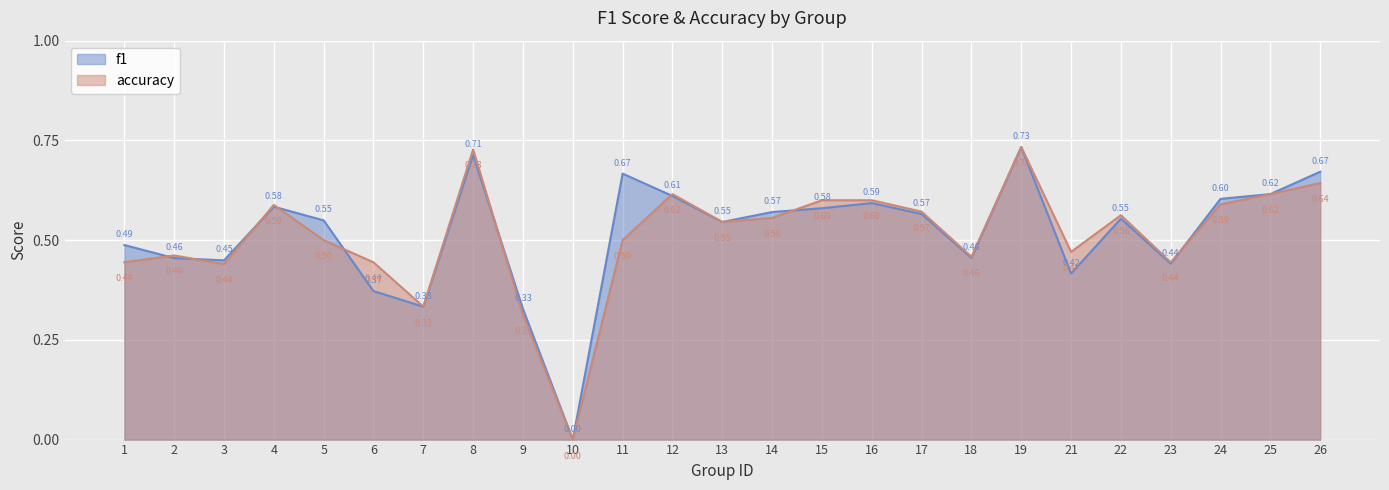

True or false: accuracy has more than 1 interior local peaks.

True